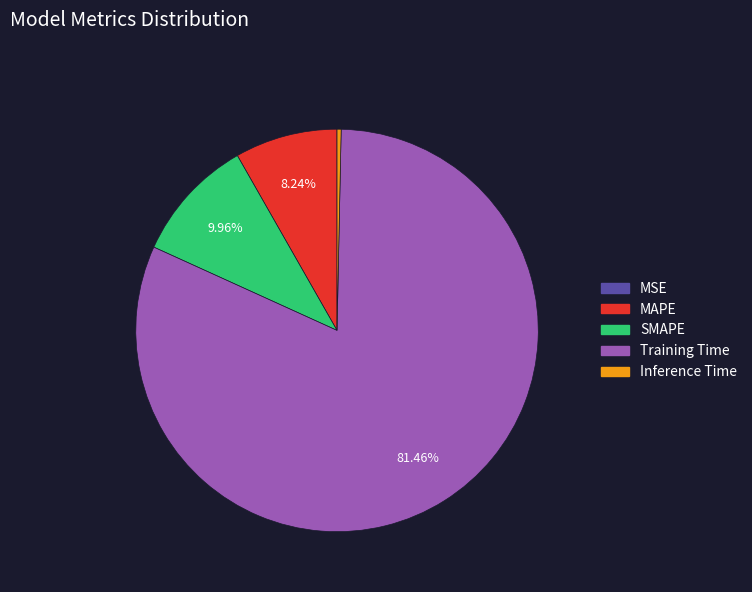

True or false: Training Time accounts for 81% of the total.

True